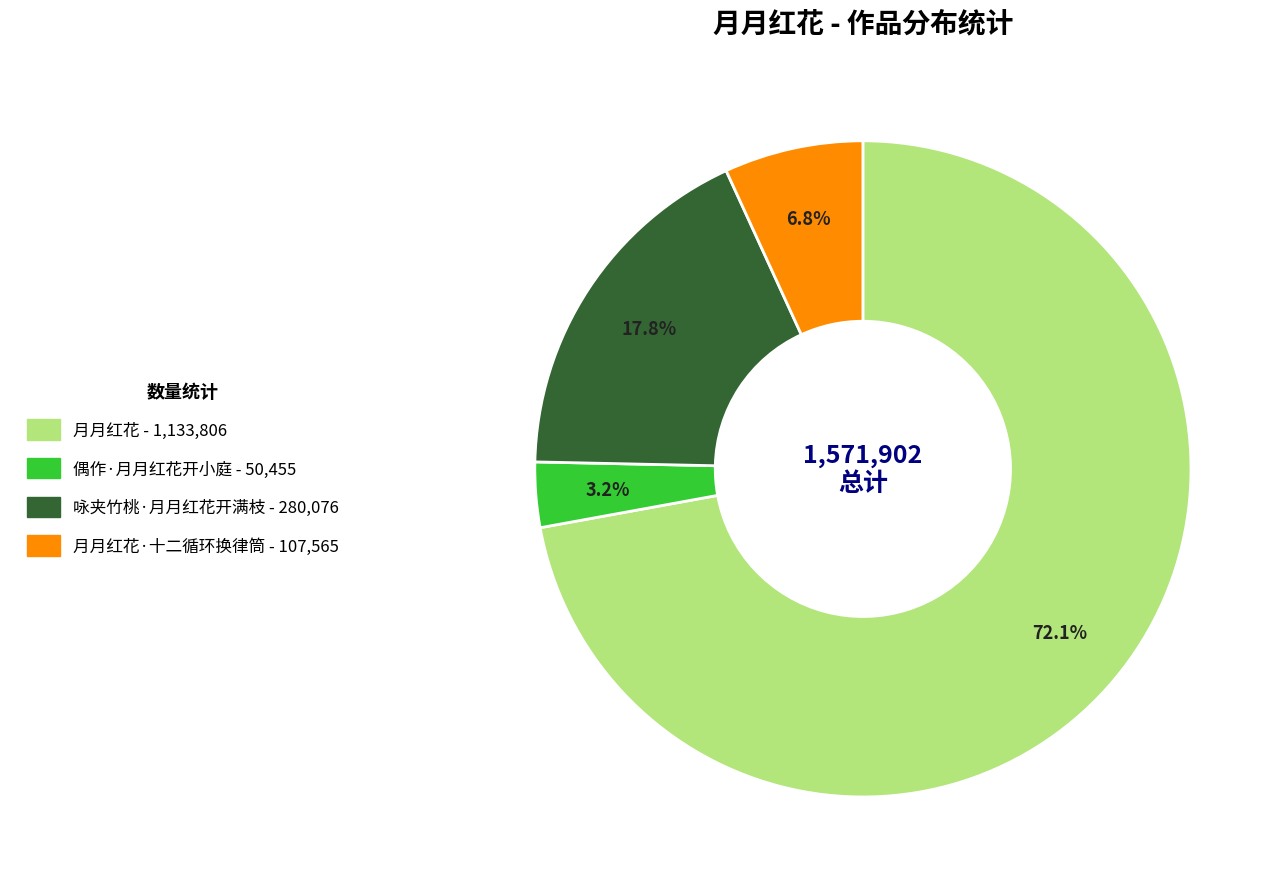

Which category has the smallest portion of the pie?

偶作·月月红花开小庭